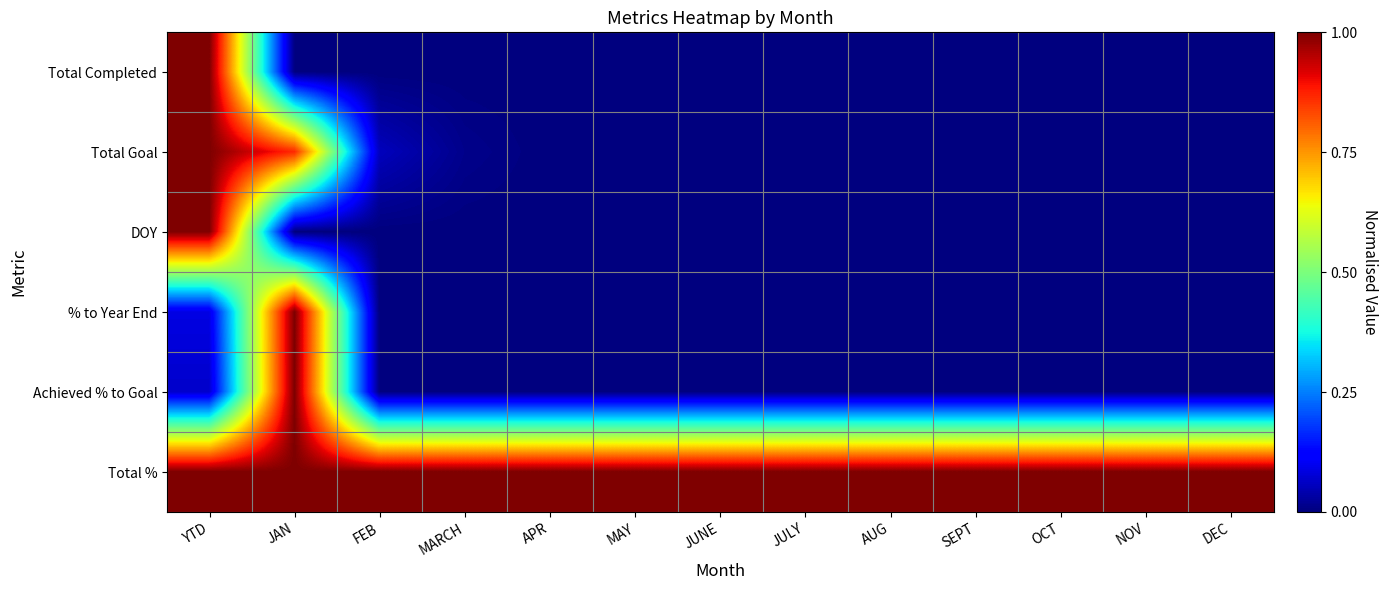

How many distinct data groups are displayed?

6